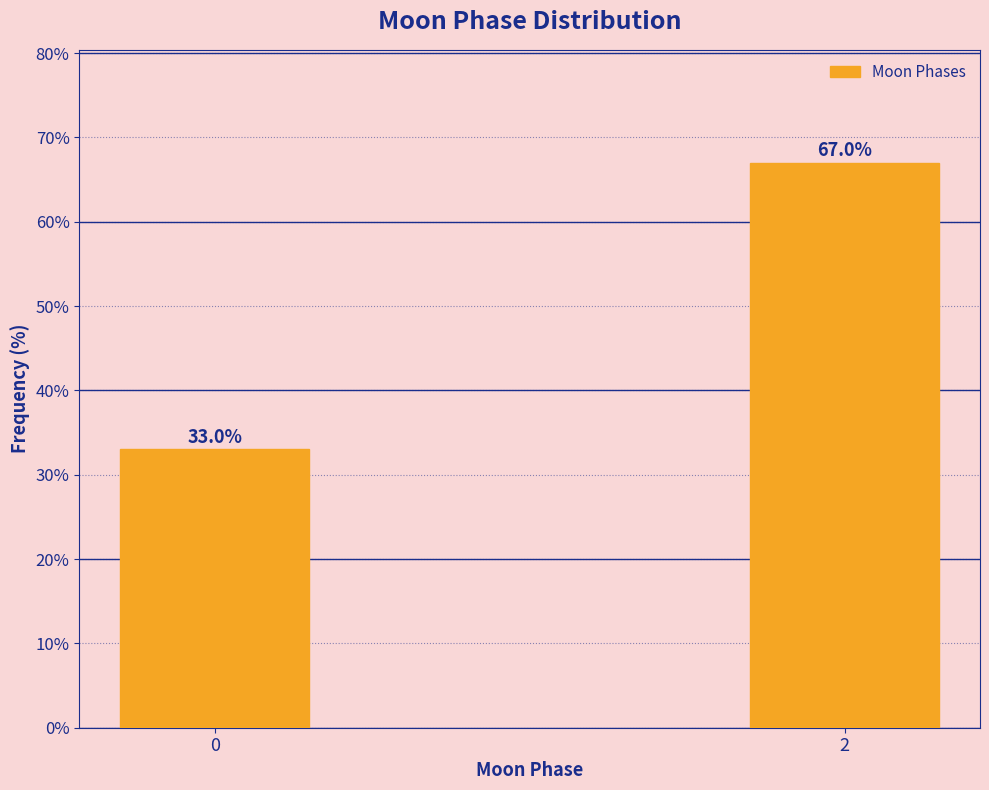

Reading left to right, transcribe all the data shown in this chart.

0=33.0	2=67.0